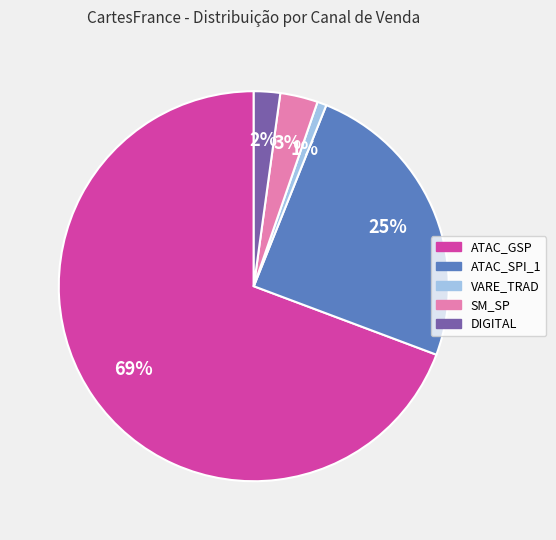

Is ATAC_SPI_1 the majority of the pie?

No